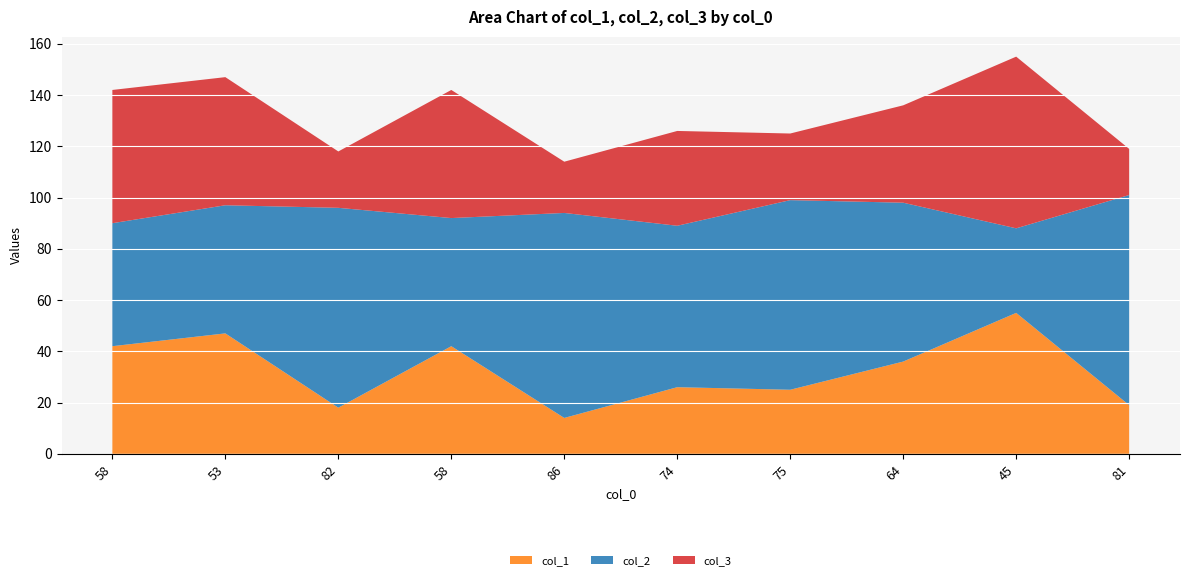

Reading right to left, list all the values displayed in this chart.

col_1: 19	55	36	25	26	14	42	18	47	42
col_2: 82	33	62	74	63	80	50	78	50	48
col_3: 18	67	38	26	37	20	50	22	50	52